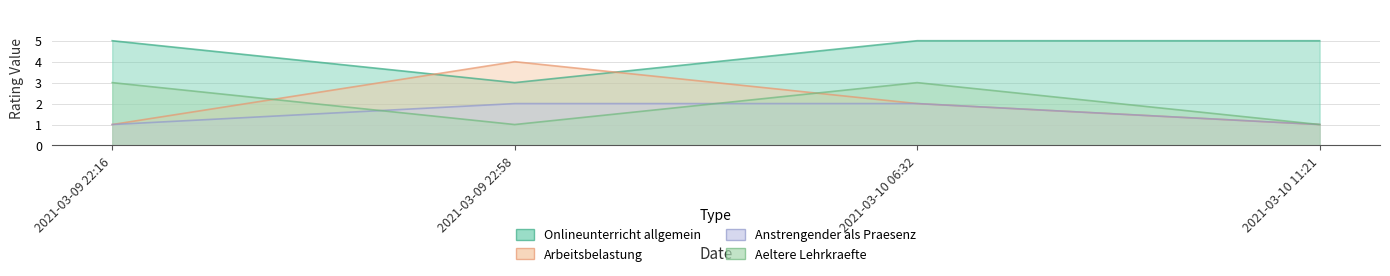

Count the Onlineunterricht allgemein values in the range 5 to 6.

3